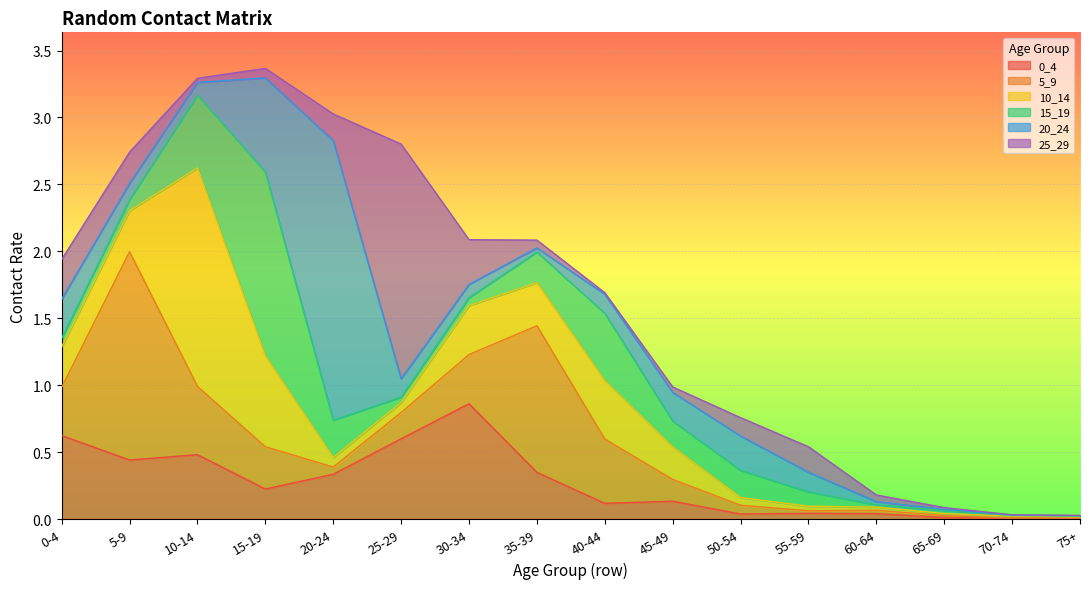

The value of 15_19 at 20-24 is 0.5. True or false?

False